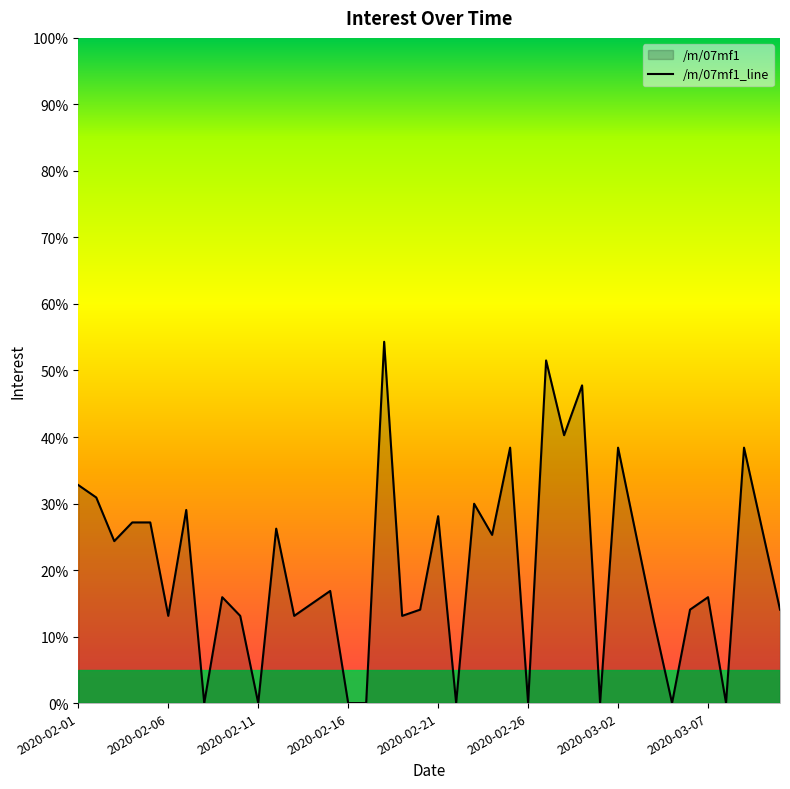

Between 2020-02-06 and 2020-02-11, which is larger?

2020-02-06